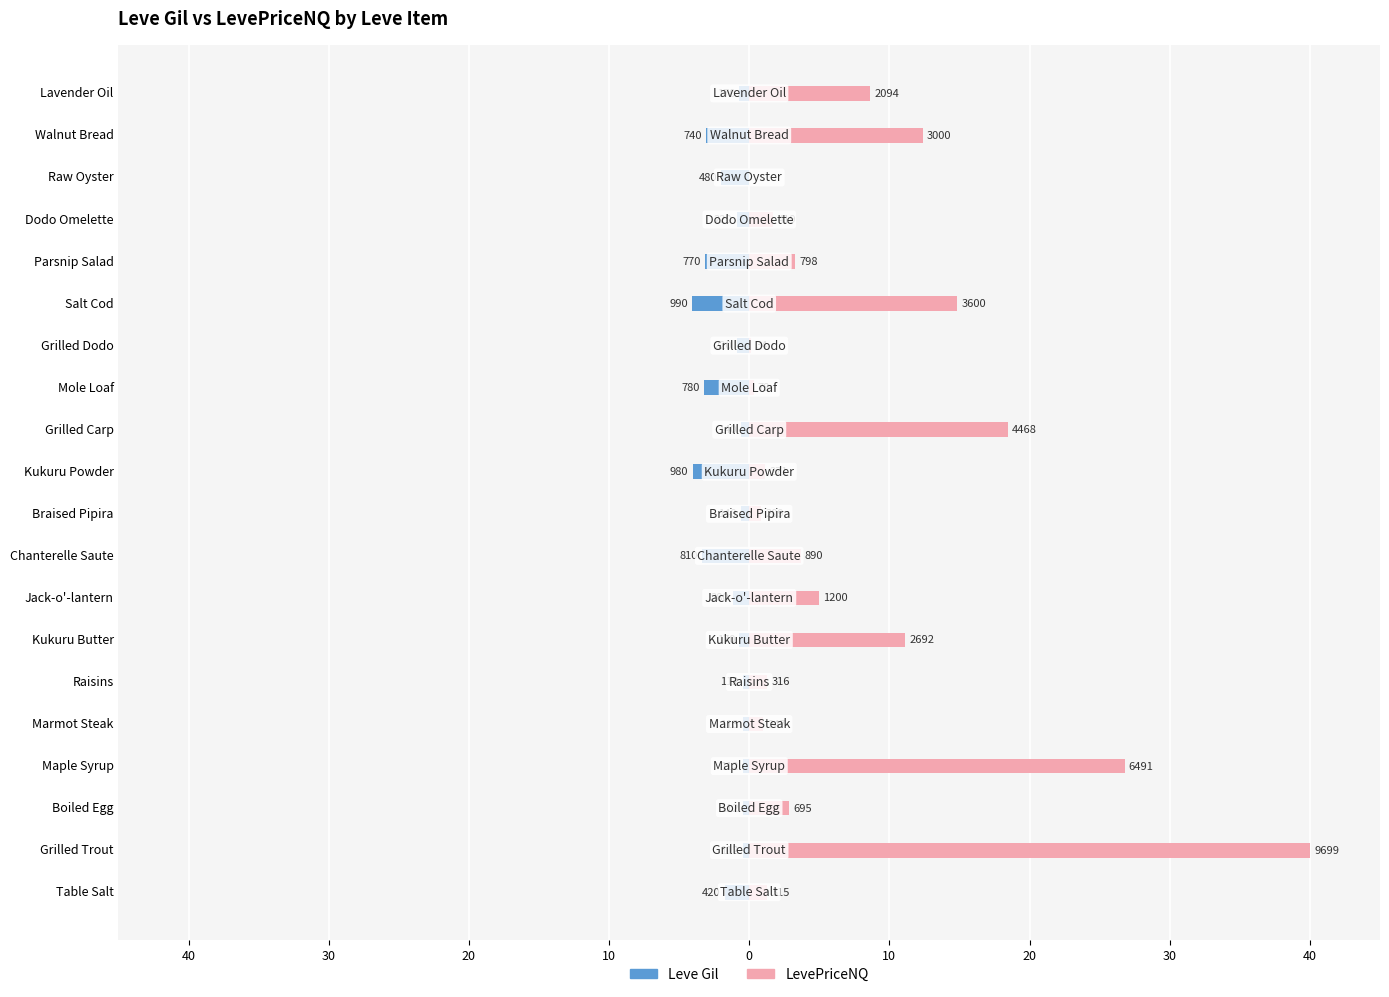

How many distinct data groups are displayed?

2